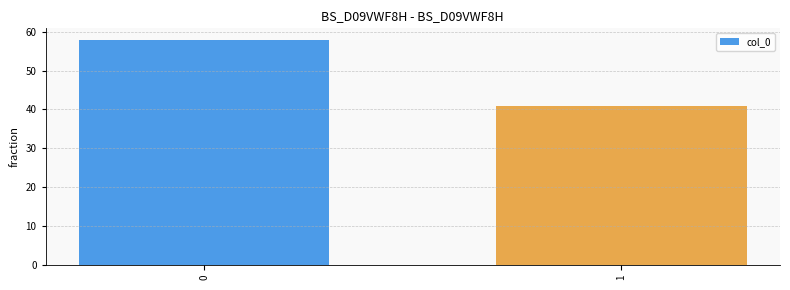

What is the ratio of the value at 1 to the value at 0?

0.7